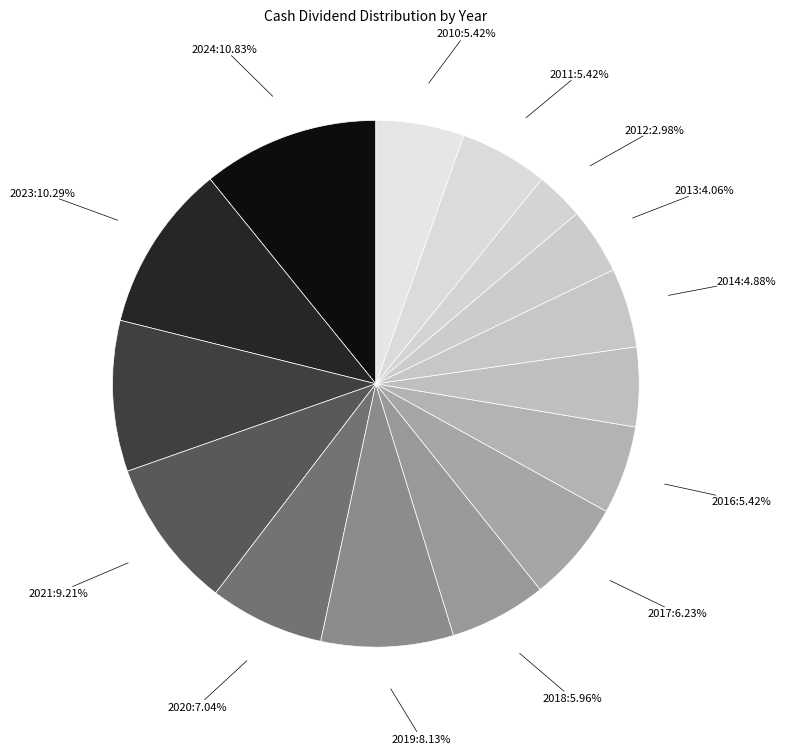

To the nearest percent, what is the difference between the largest and smallest slice percentages?

8%